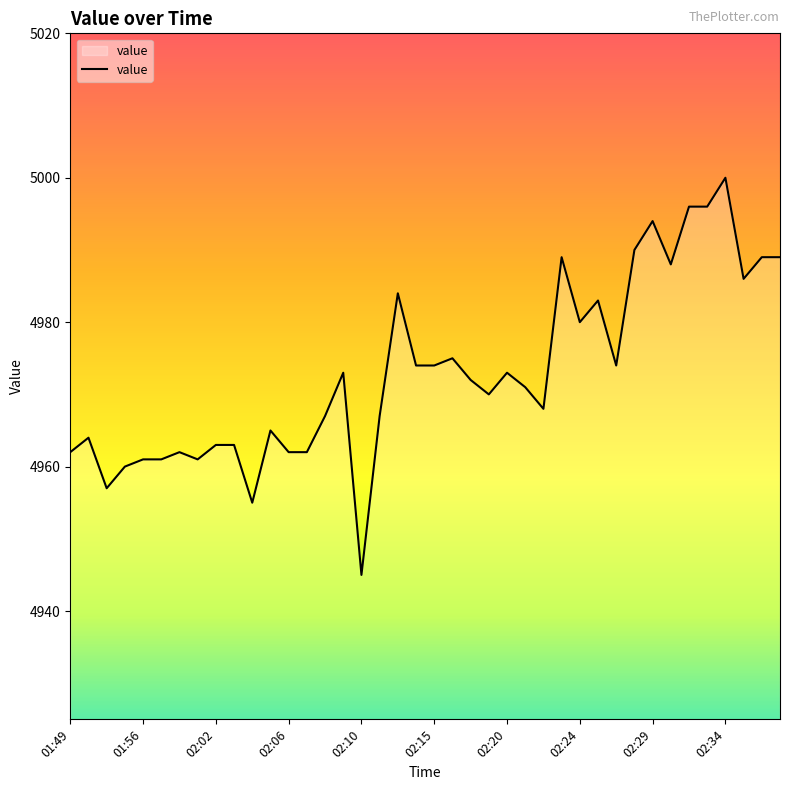

What is the smallest value displayed?

4945